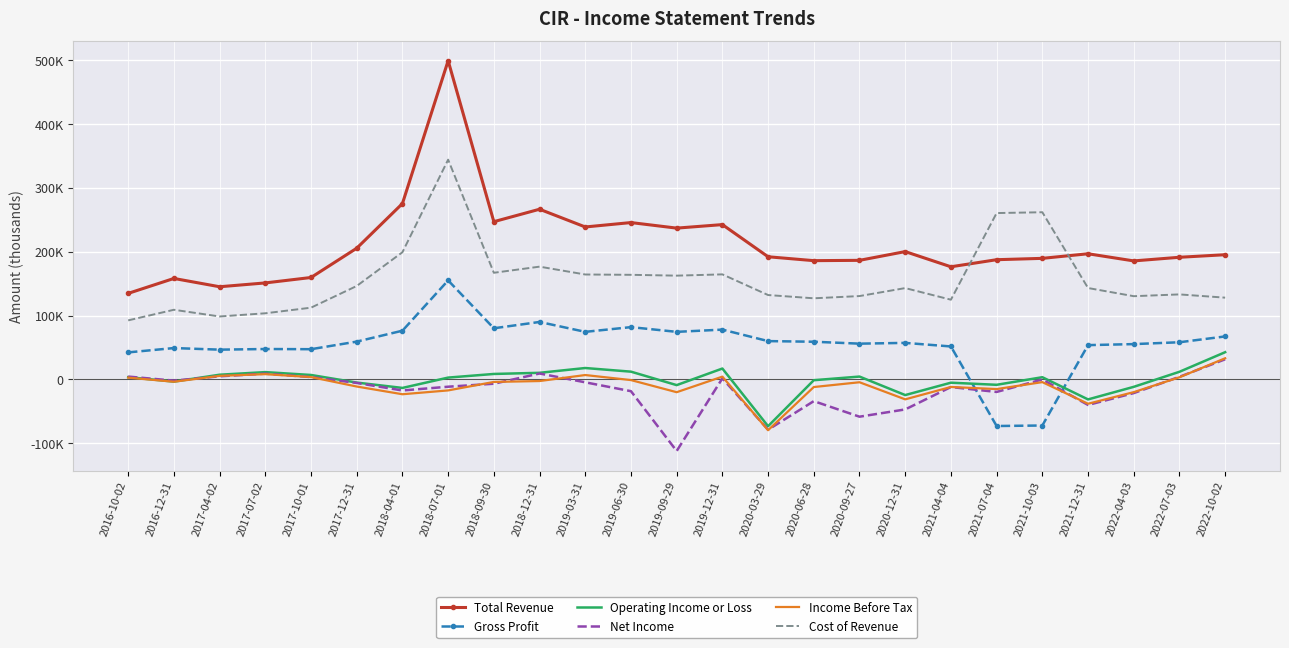

List the labels in order of Total Revenue value, smallest first.

2016-10-02, 2017-04-02, 2017-07-02, 2016-12-31, 2017-10-01, 2021-04-04, 2022-04-03, 2020-06-28, 2020-09-27, 2021-07-04, 2021-10-03, 2022-07-03, 2020-03-29, 2022-10-02, 2021-12-31, 2020-12-31, 2017-12-31, 2019-09-29, 2019-03-31, 2019-12-31, 2019-06-30, 2018-09-30, 2018-12-31, 2018-04-01, 2018-07-01